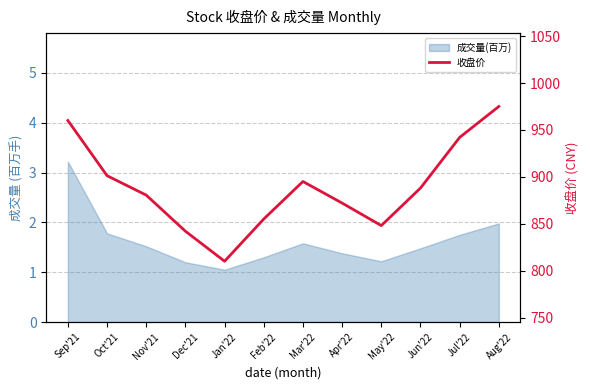

True or false: the data has more than 1 interior local peaks.

False